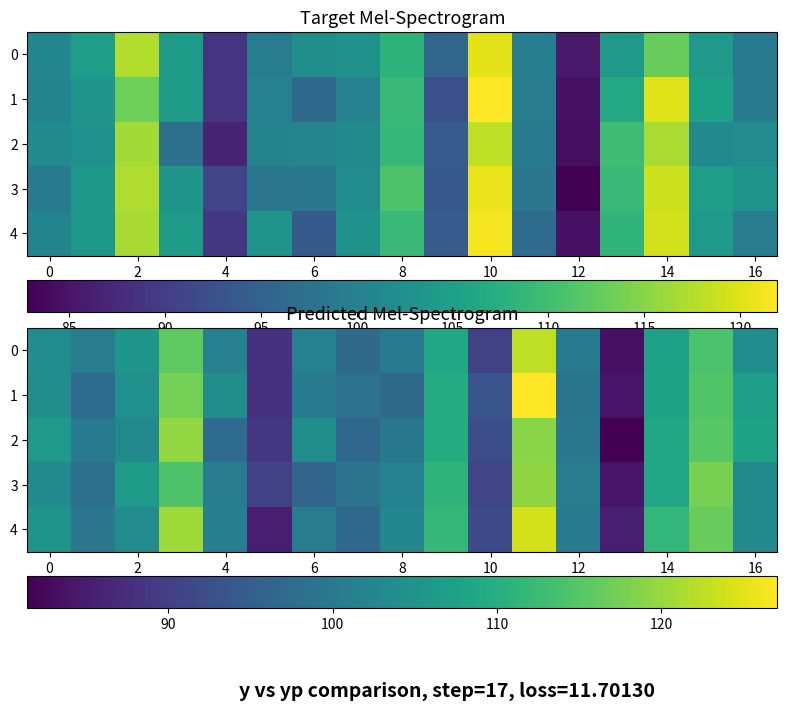

Rank the series by their maximum value, from lowest to highest.

3, 2, 0, 4, 1